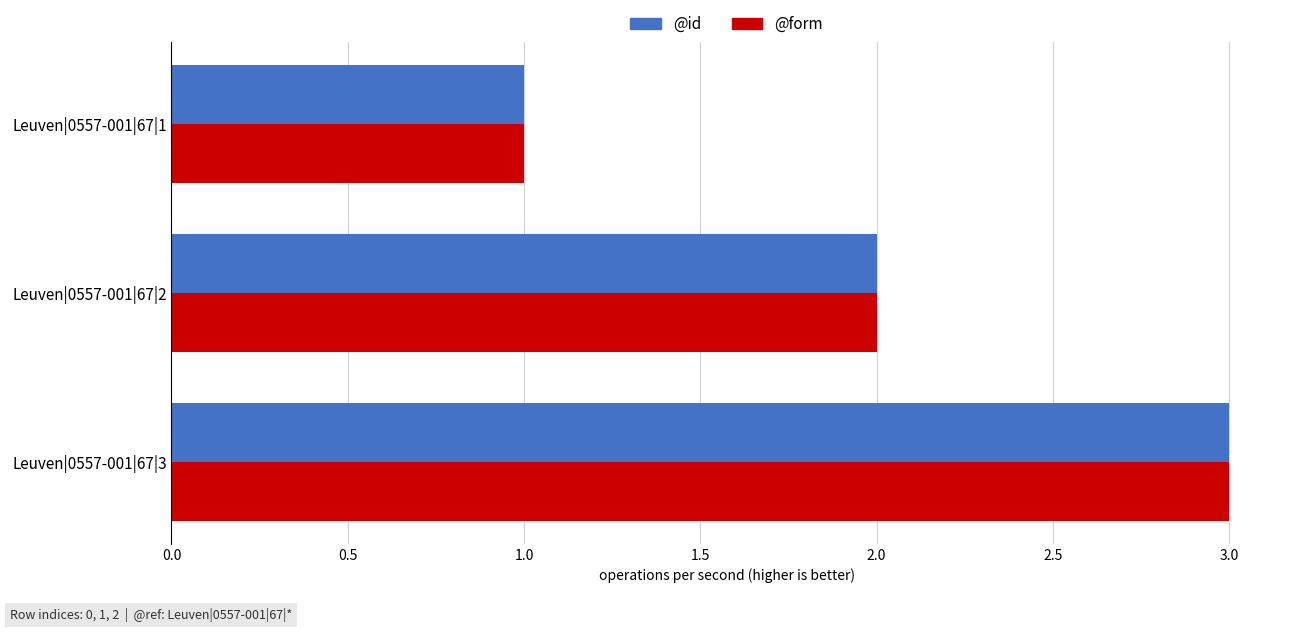

At which category is the sum across all series the highest?

Leuven|0557-001|67|3